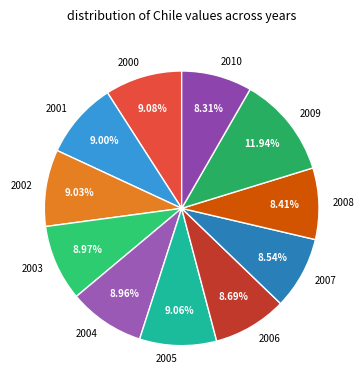

To the nearest percent, what is the difference between the largest and smallest slice percentages?

4%